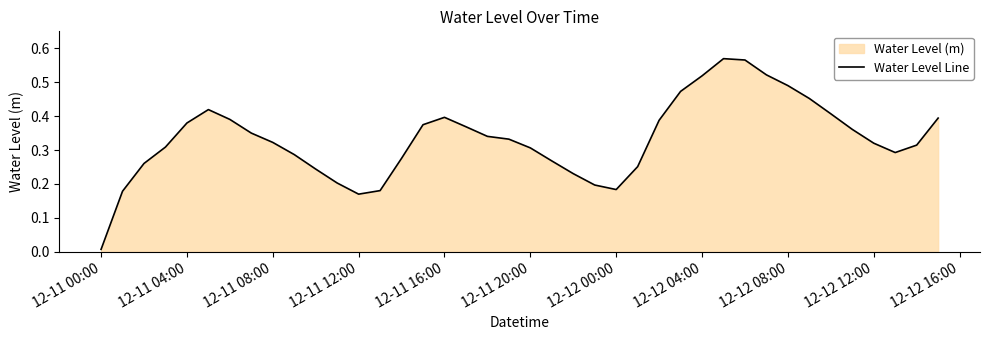

Between 12-11 20:00 and 12-12 00:00, which is larger?

12-11 20:00